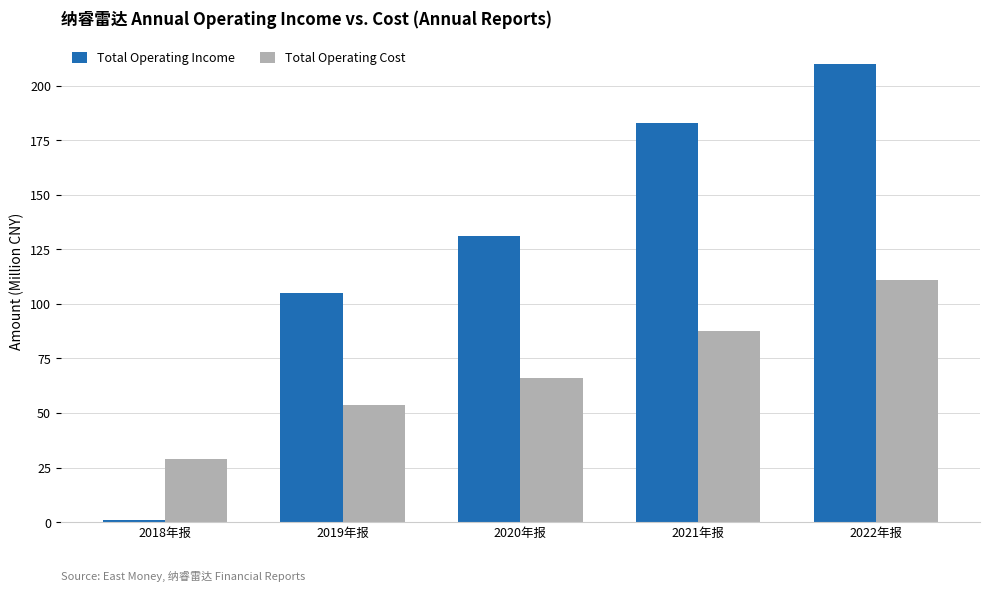

What is the label of the 1st bar from the left?

2018年报